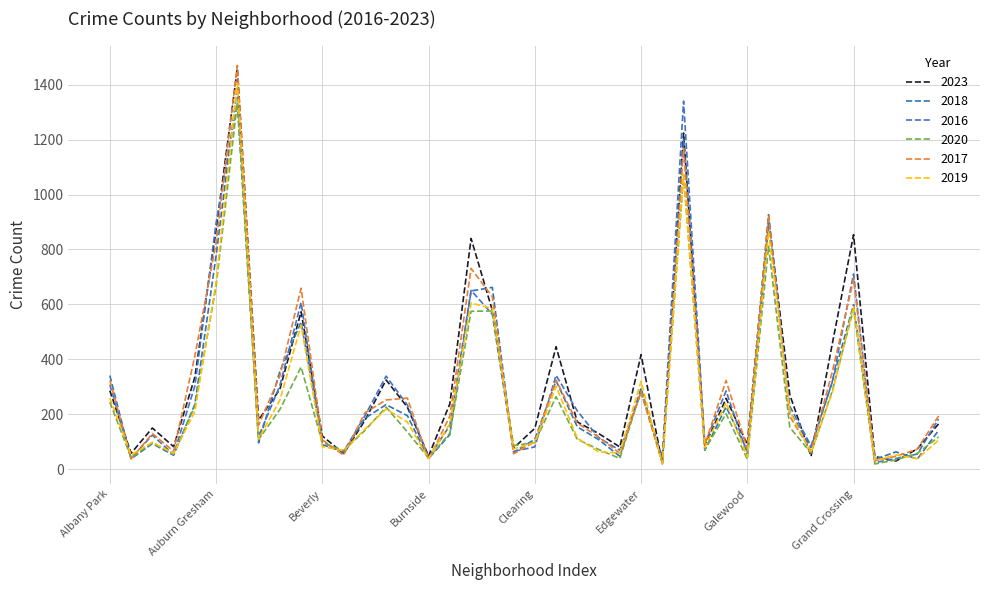

How many intersections are there between 2017 and 2019?

13